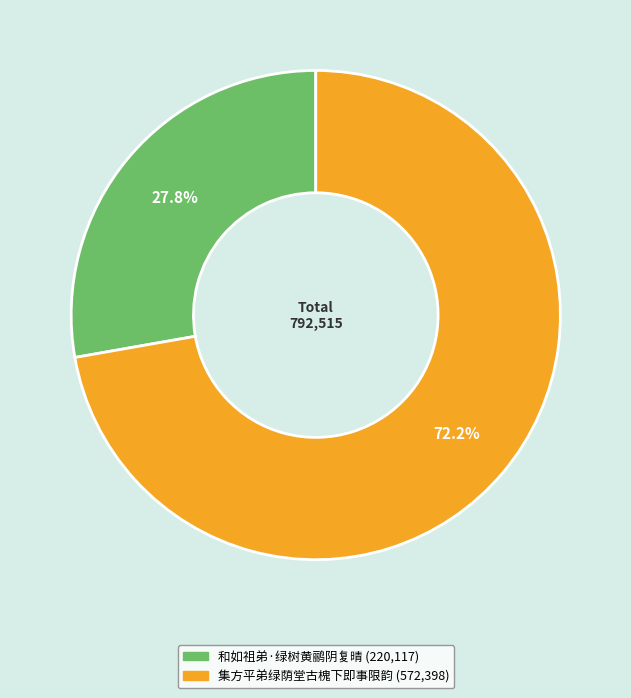

Approximately how many times larger is the value at 集方平弟绿荫堂古槐下即事限韵 compared to 和如祖弟·绿树黄鹂阴复晴?

2.6